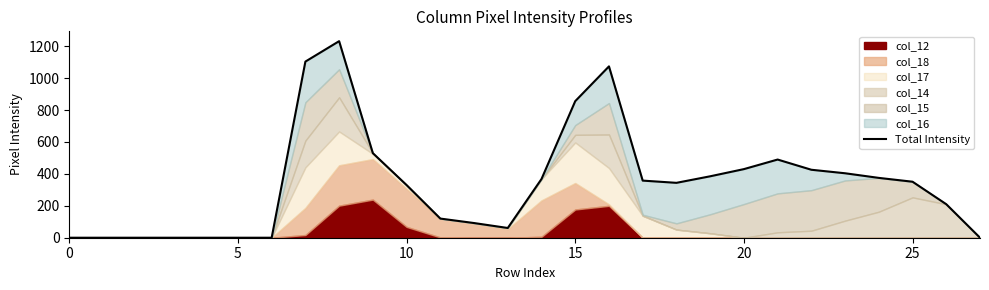

Reading right to left, extract all data points from this chart.

0	210	351	375	404	426	490	430	385	344	358	1074	856	368	61	92	120	330	530	1232	1104	0	0	0	0	0	0	0